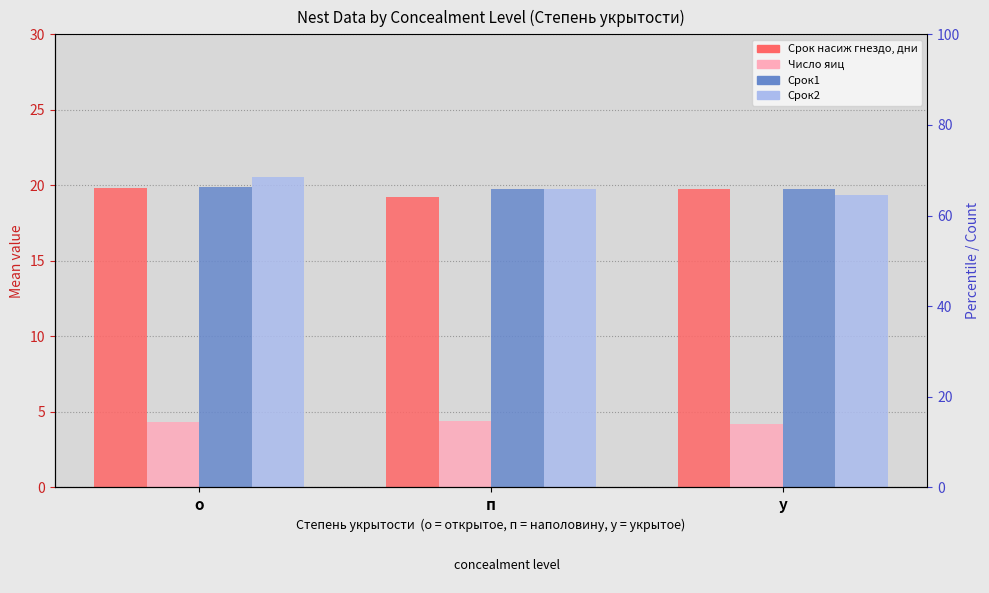

At which label is Срок2 closest to 19?

у